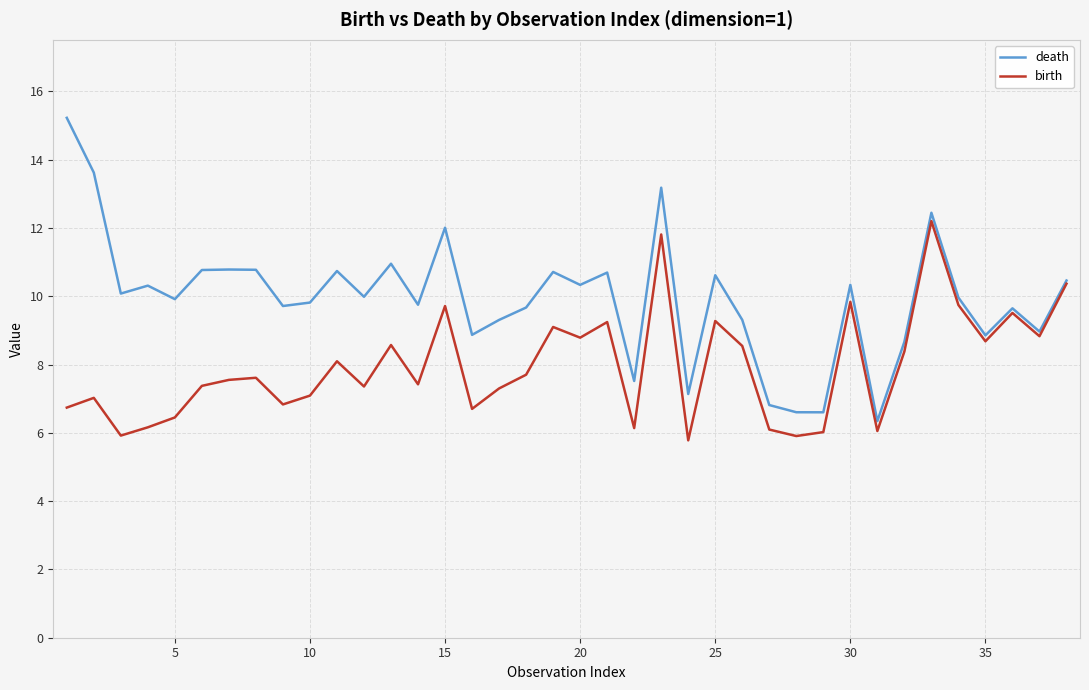

Which series has the largest total across all categories?

death